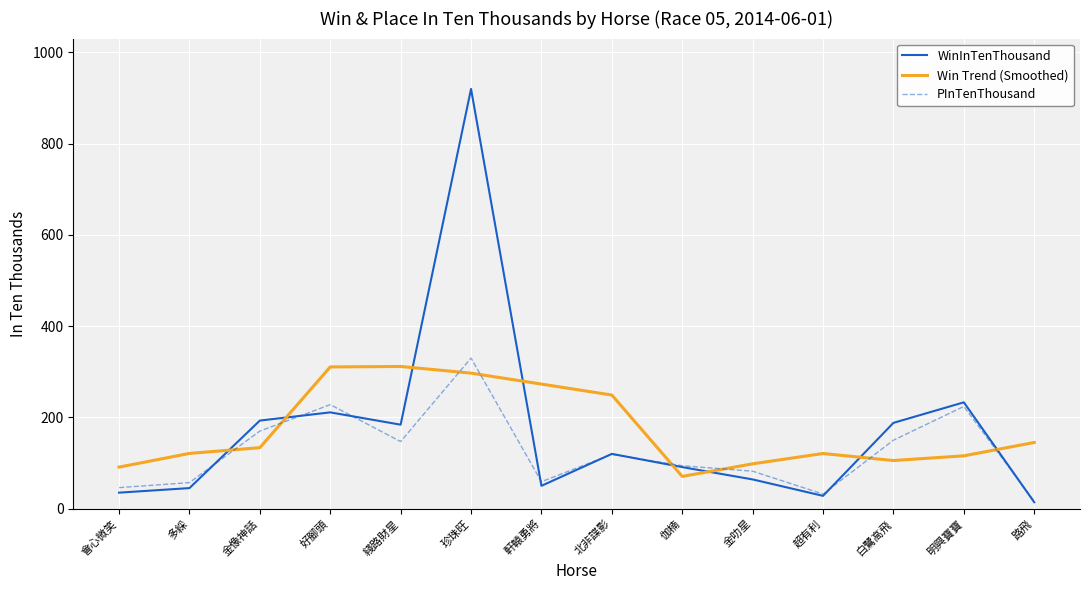

What is the sum of all WinInTenThousand values?

2376.0